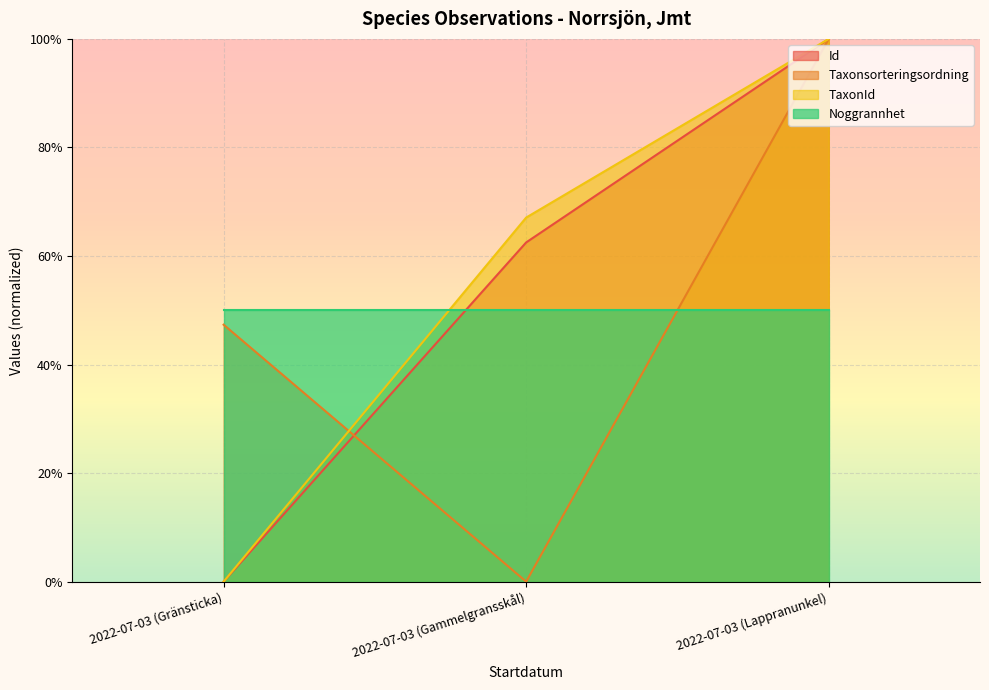

At how many categories does at least one series exceed 0?

3